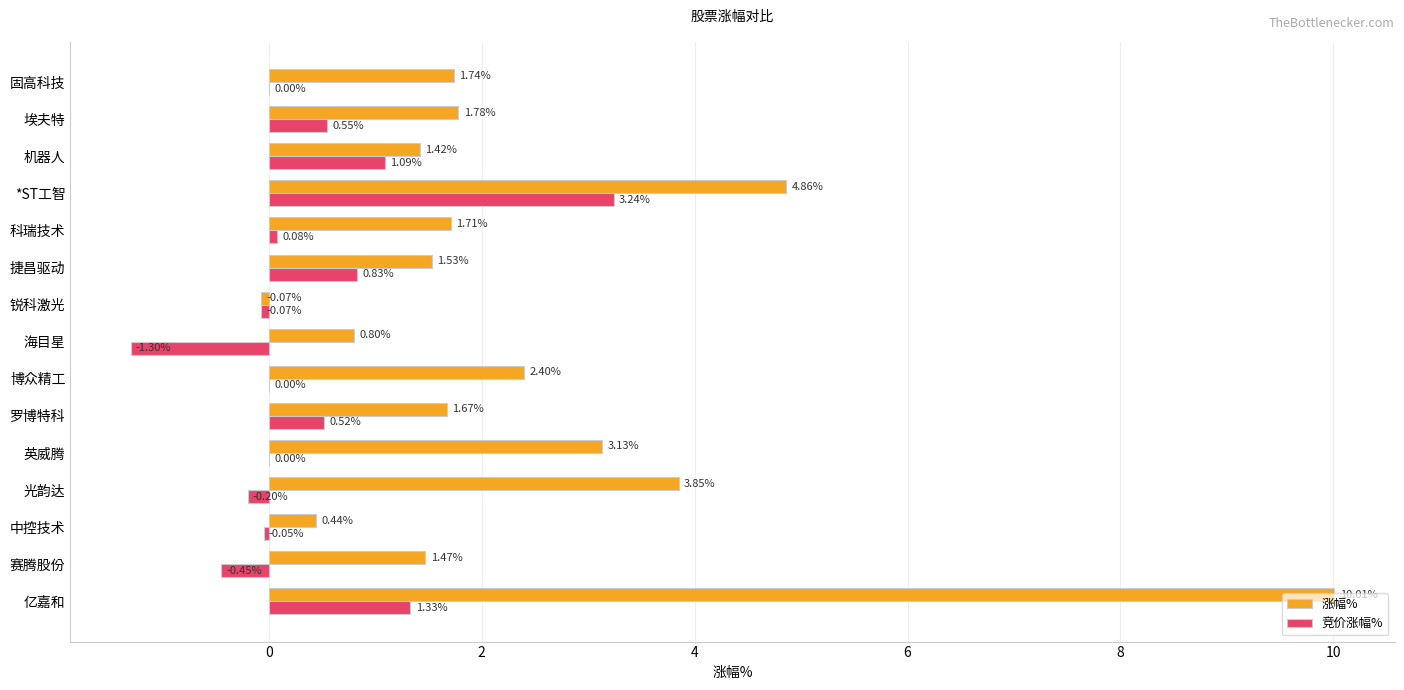

Is the value of 竞价涨幅% at 固高科技 greater than the value of 涨幅% at 光韵达?

No